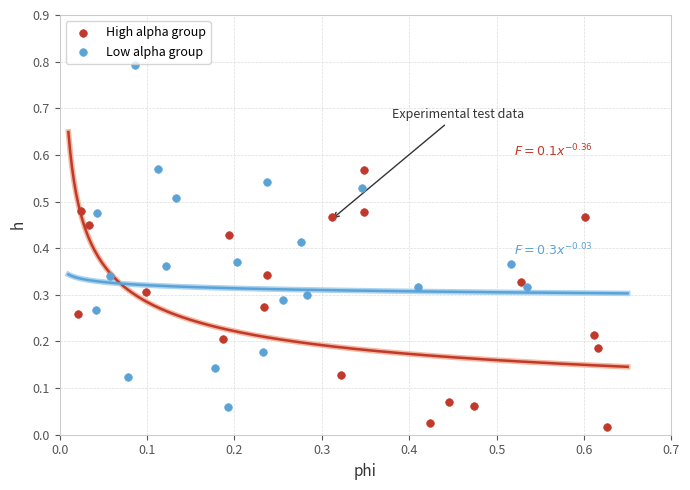

Which series contains the lowest Y value?

High alpha group